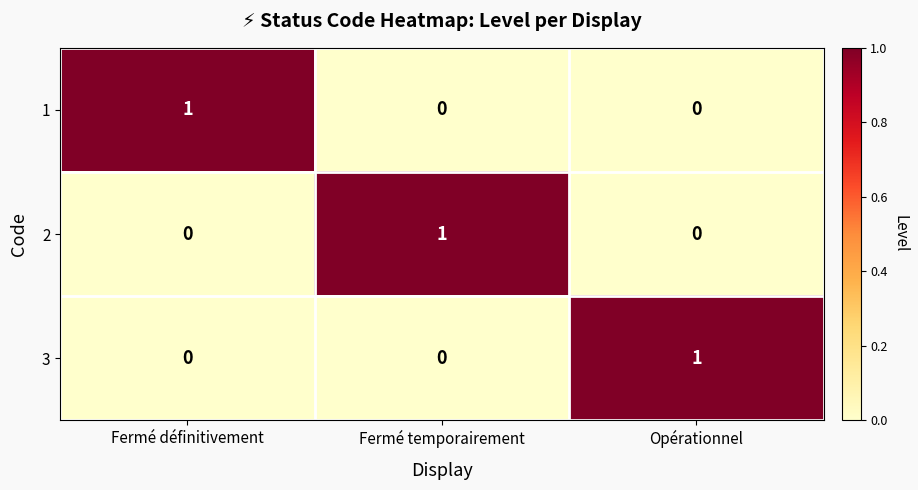

Which category has the highest value in the 1 series?

Fermé définitivement